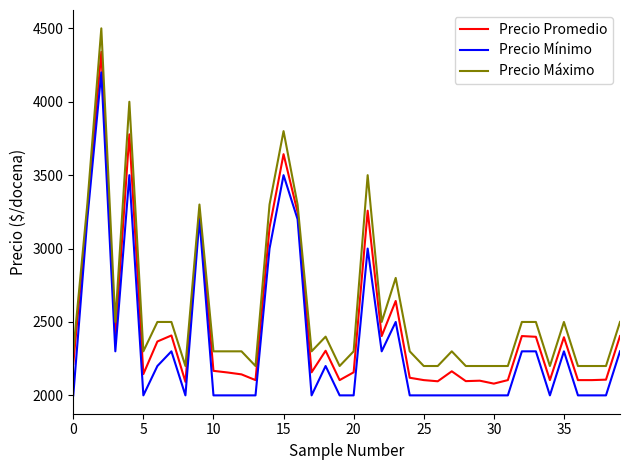

What is the average value of the Precio Máximo series?

2588